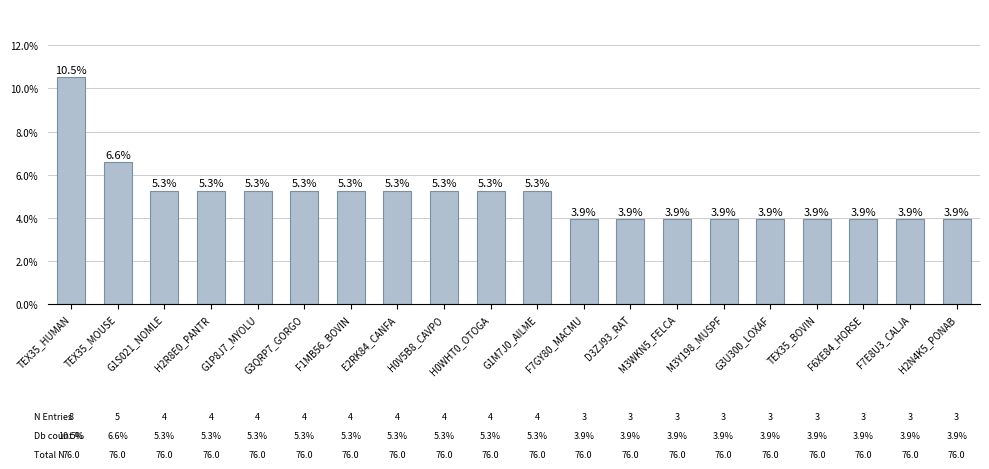

What is the label of the 2nd bar from the right?

F7E8U3_CALJA